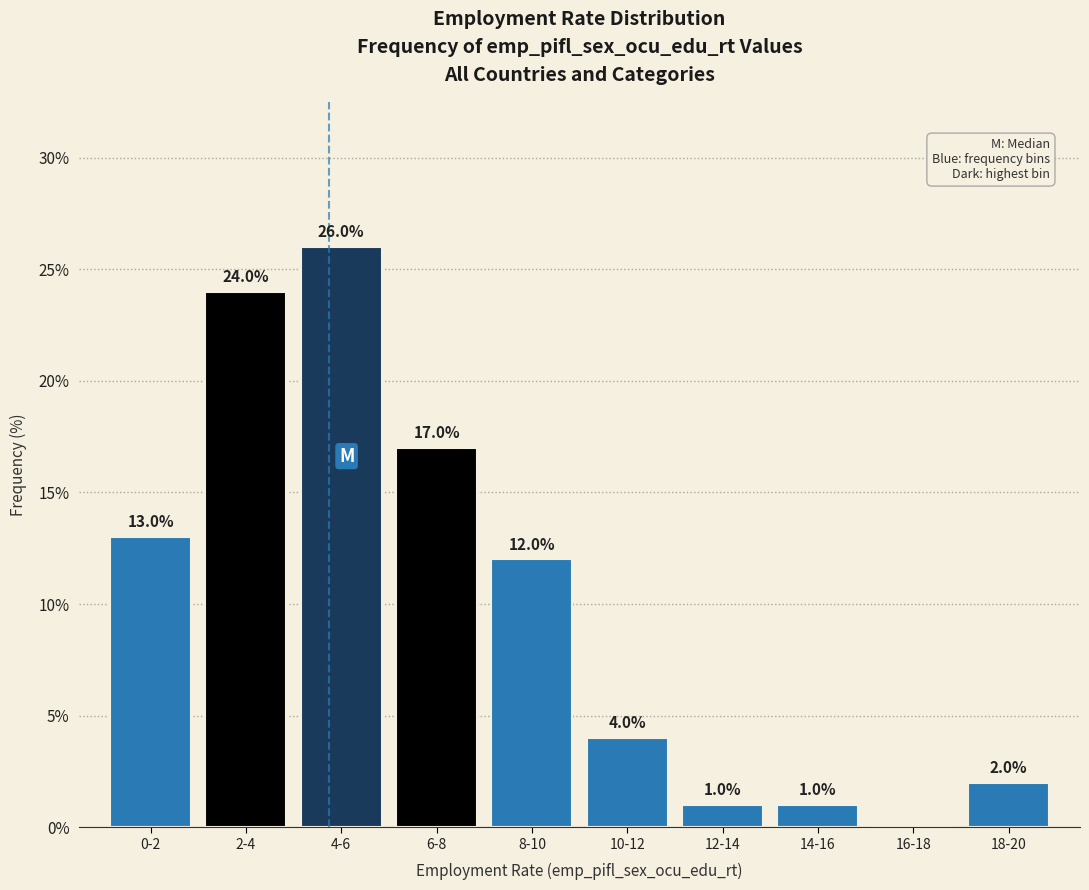

Reading right to left, list all the values displayed in this chart.

18-20=2	16-18=0	14-16=1	12-14=1	10-12=4	8-10=12	6-8=17	4-6=26	2-4=24	0-2=13